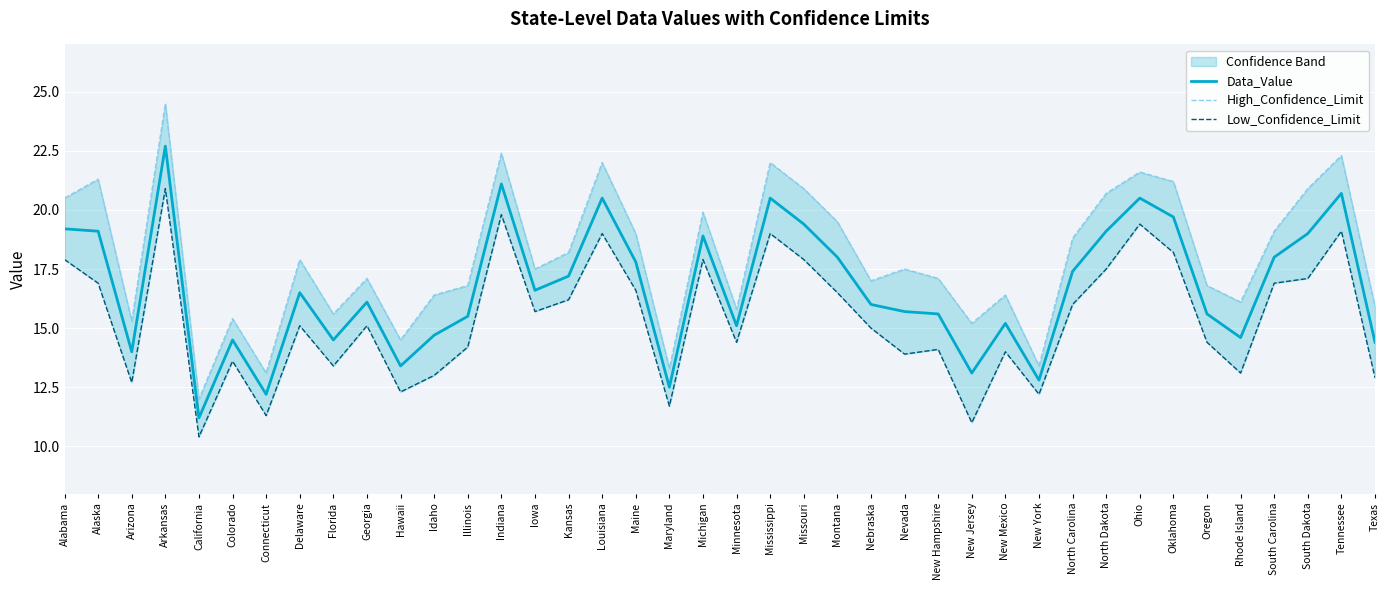

How many lines are shown in the chart?

3